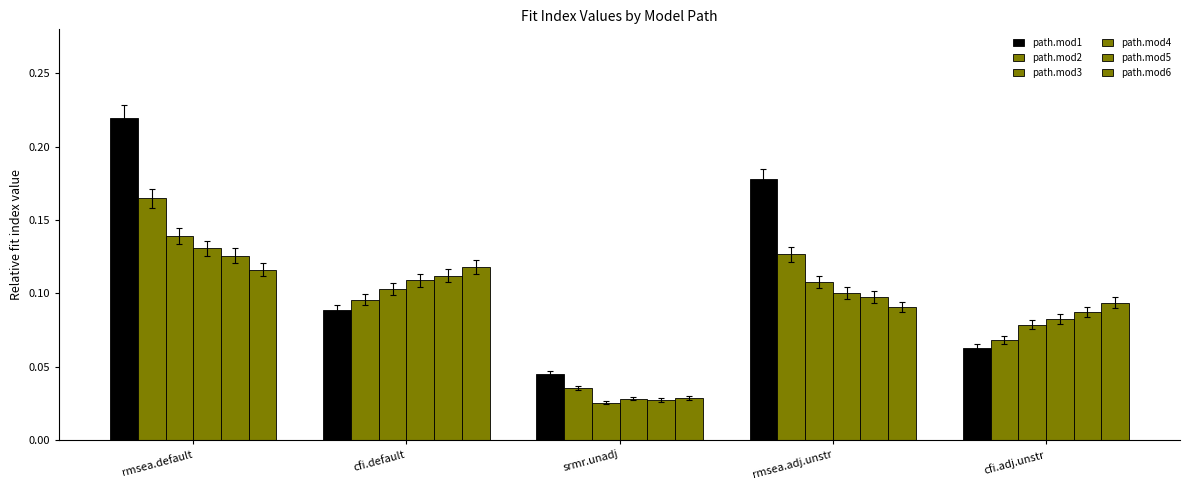

What is the total value across all series at cfi.adj.unstr?

0.5